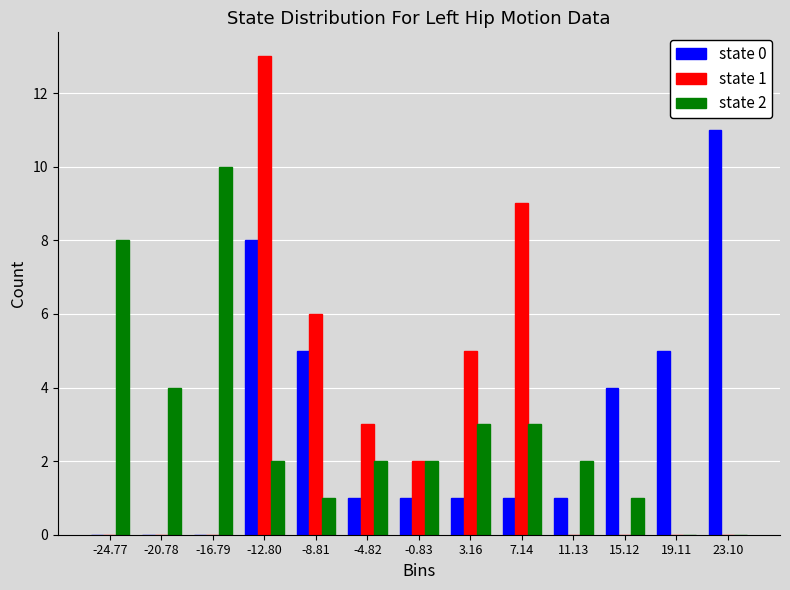

In the state 2 series, which range on the x-axis has the tallest bar?

-19 to -15